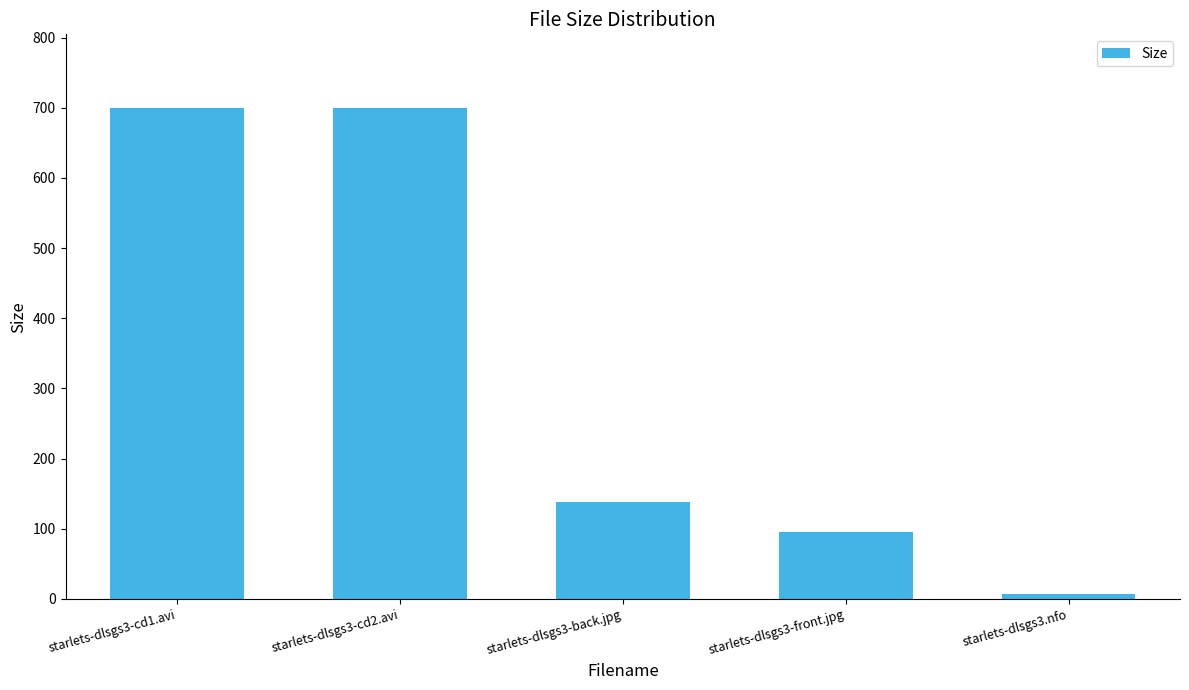

What is the label of the 3rd bar from the left?

starlets-dlsgs3-back.jpg